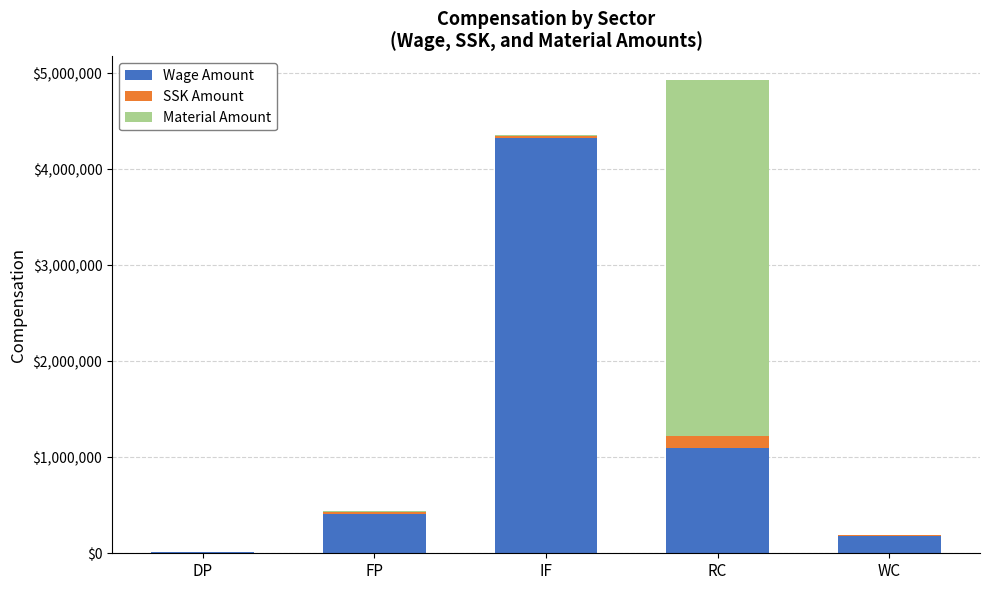

What are all the series names shown in the legend?

Wage Amount, SSK Amount, Material Amount